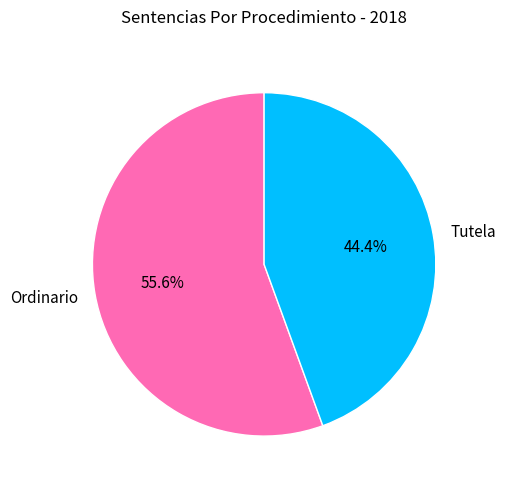

To the nearest percent, what is the average slice percentage?

50%